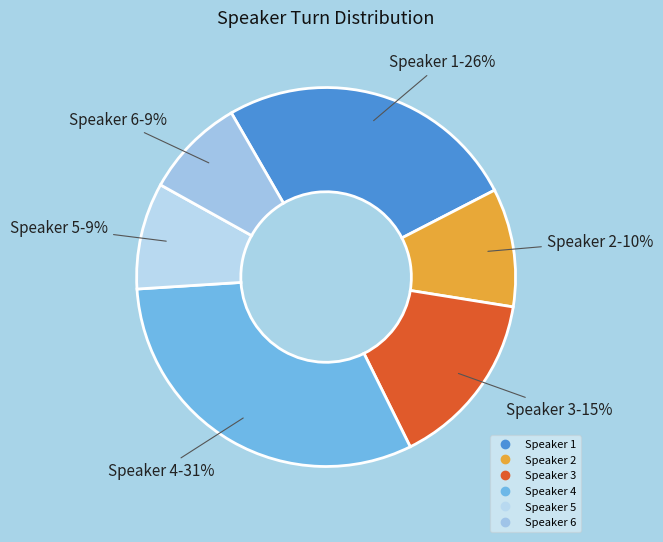

Count the number of slices in the pie.

6